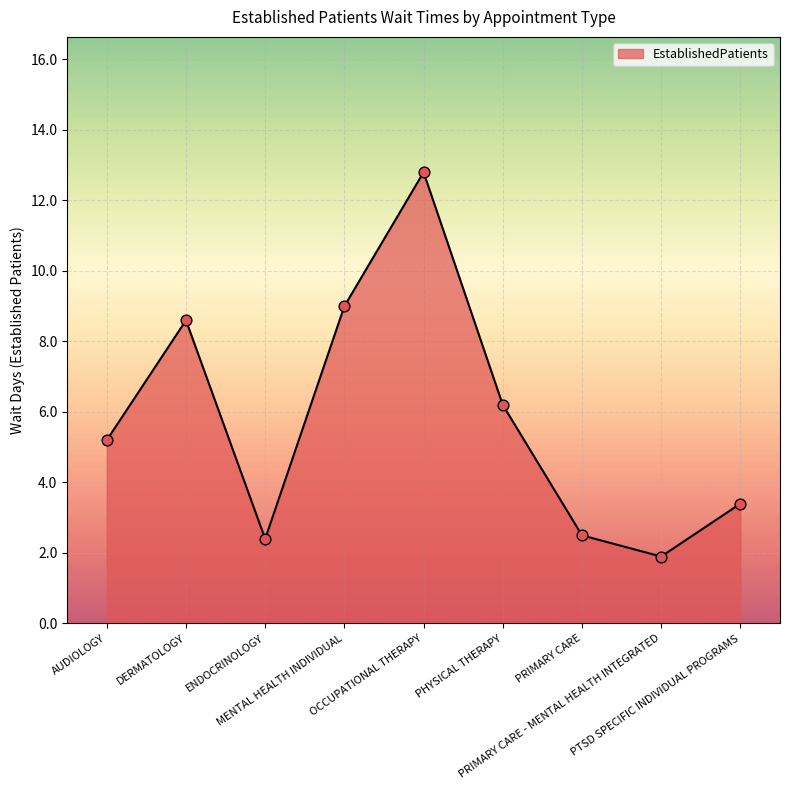

Approximately how many times larger is the value at ENDOCRINOLOGY compared to MENTAL HEALTH INDIVIDUAL?

0.3